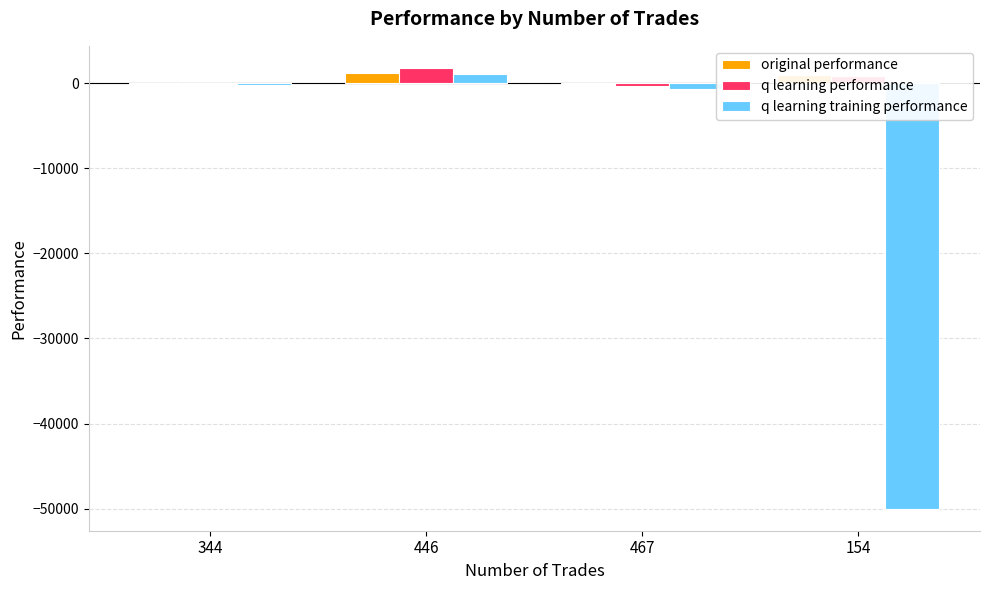

Which series has the widest spread of values?

q learning training performance